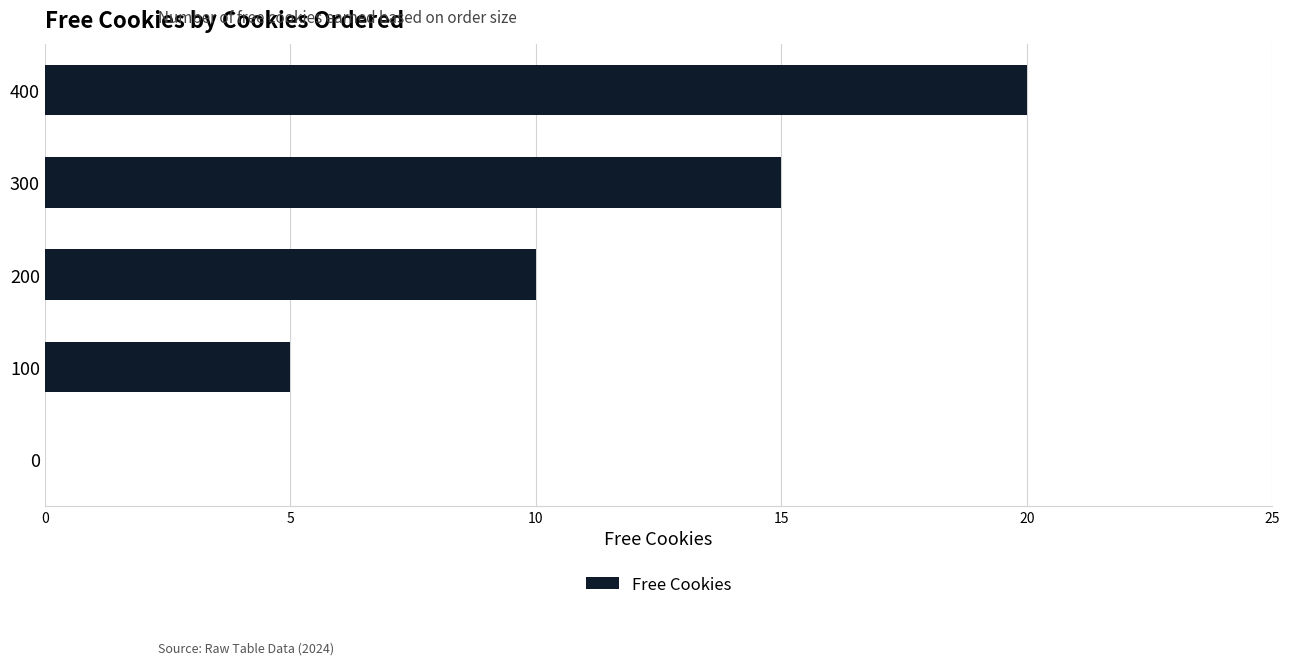

True or false: the data shows 0 at 0.

True